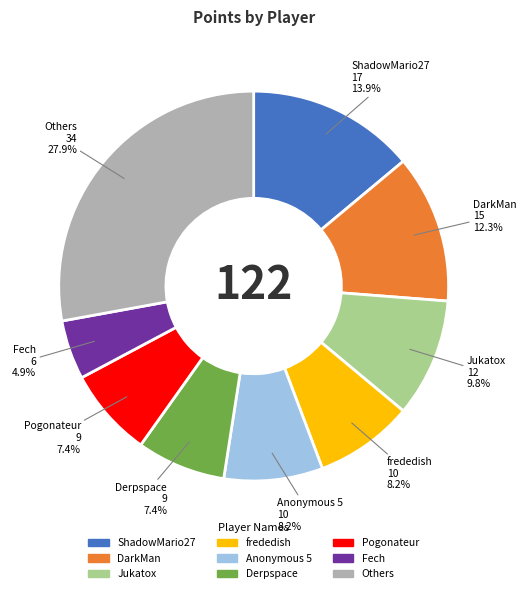

Is there any slice that represents more than half of the pie?

No